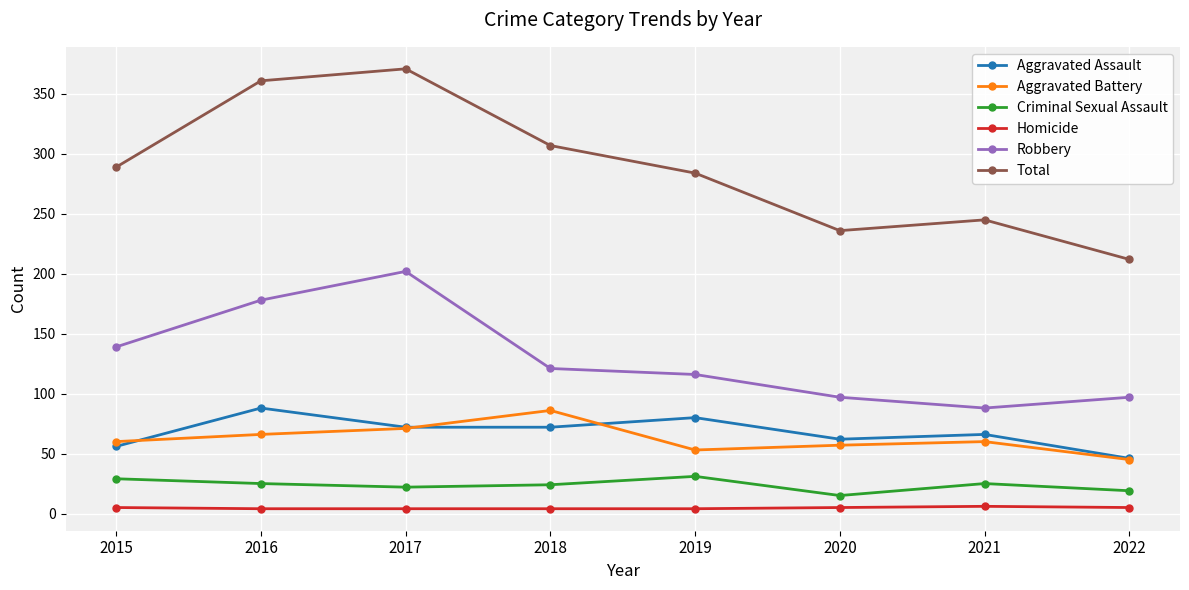

At which label does Aggravated Assault reach its peak?

2016